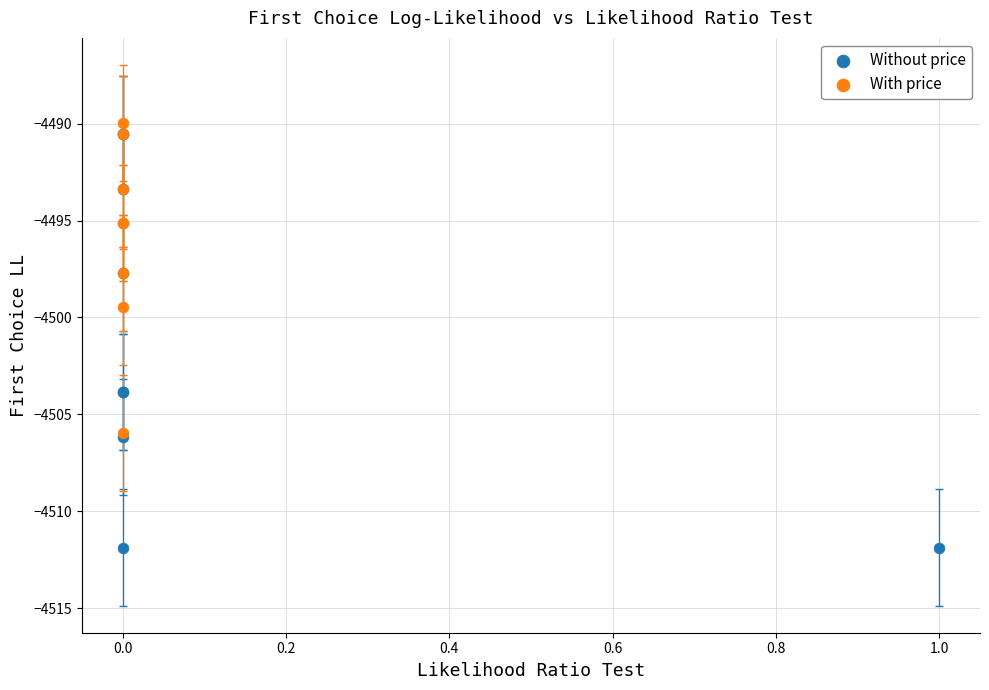

Which series contains the lowest Y value?

Without price